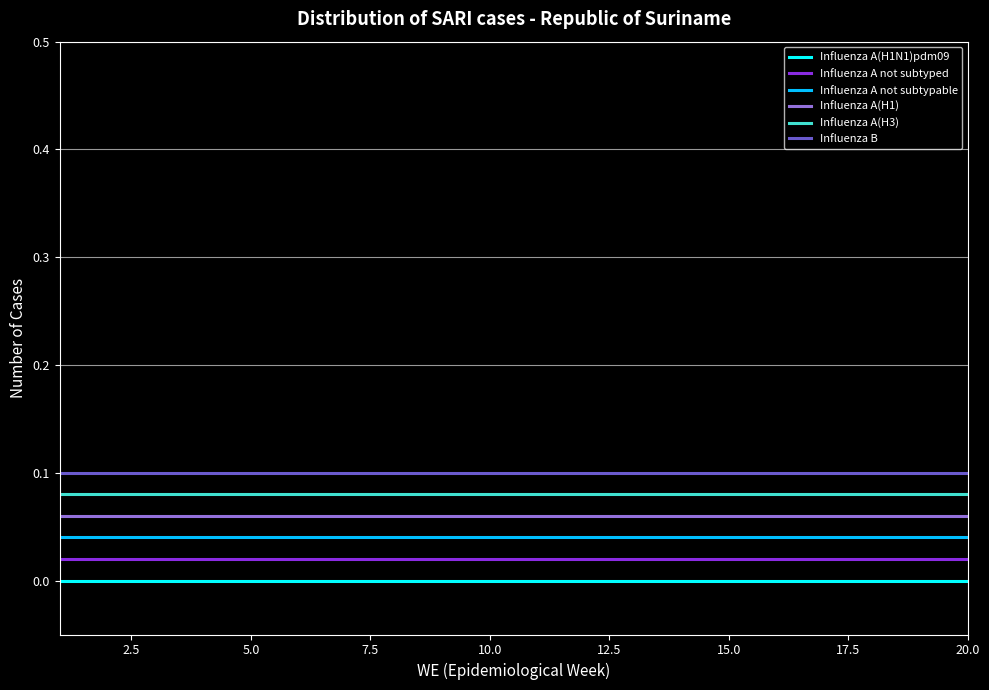

True or false: Influenza A not subtyped and Influenza A(H1) cross at least once.

False